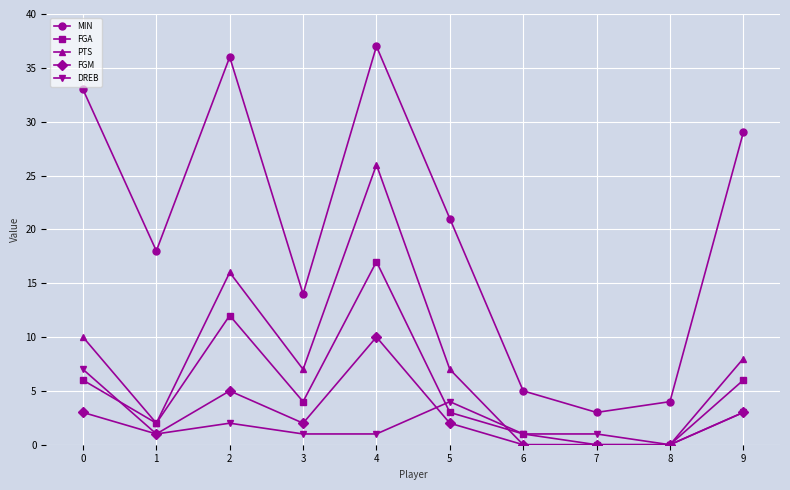

What is the sum of the FGM values at 8 and 5?

2